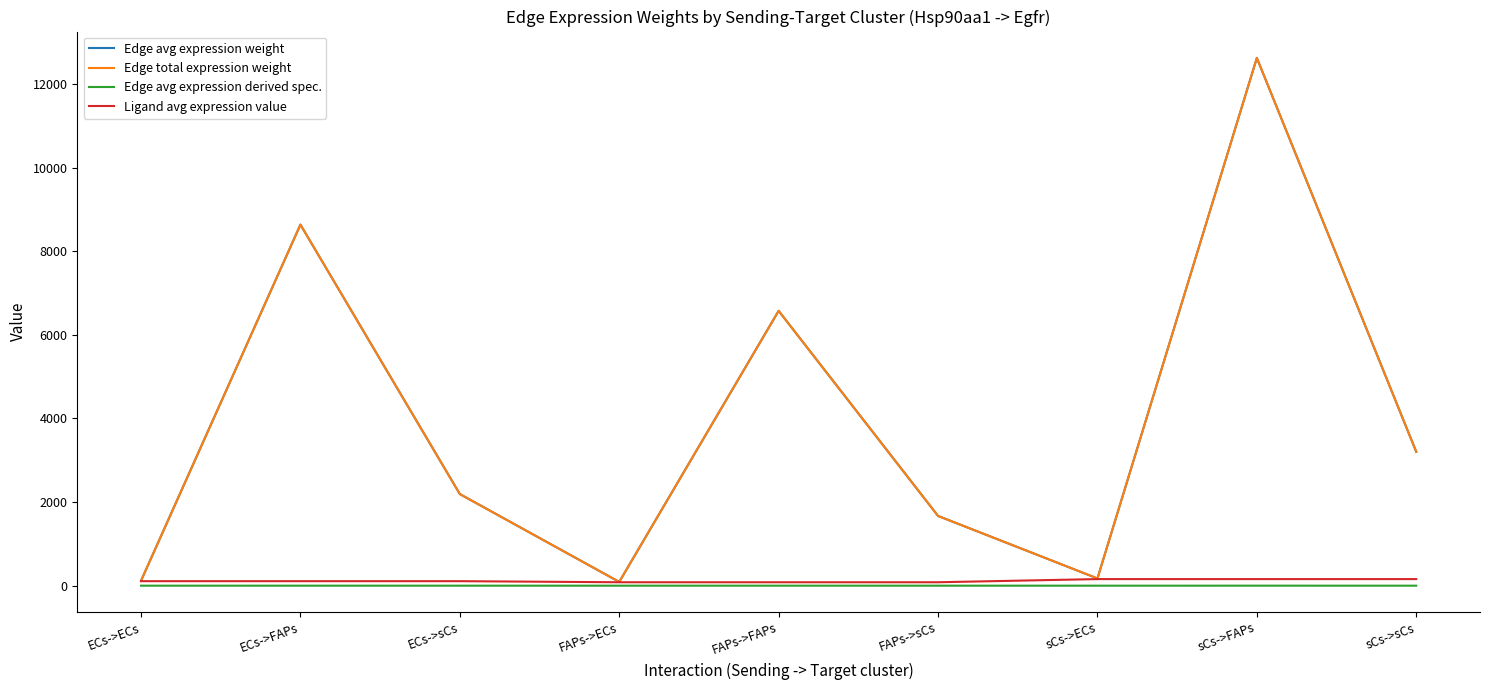

Does the chart display data point markers on the line(s)?

No